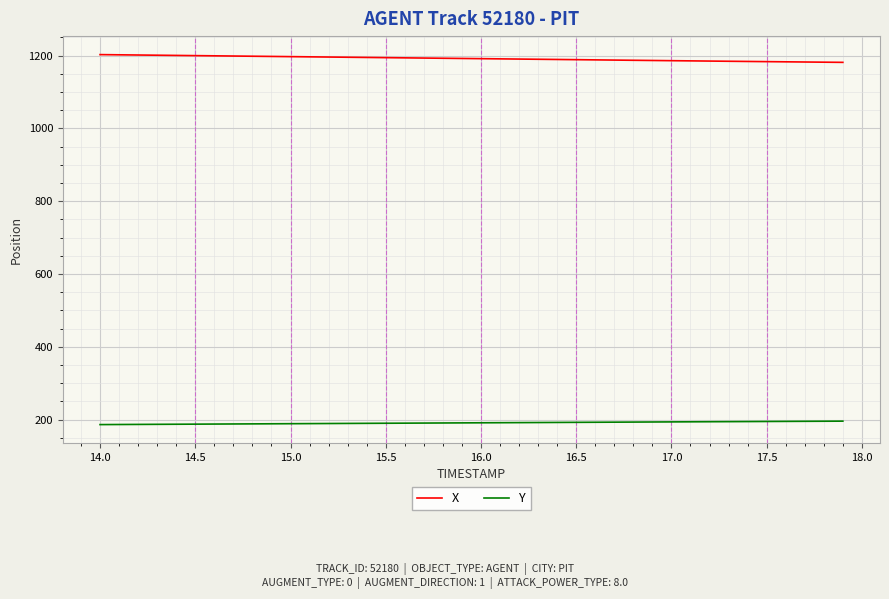

What are all the series names shown in the legend?

X, Y